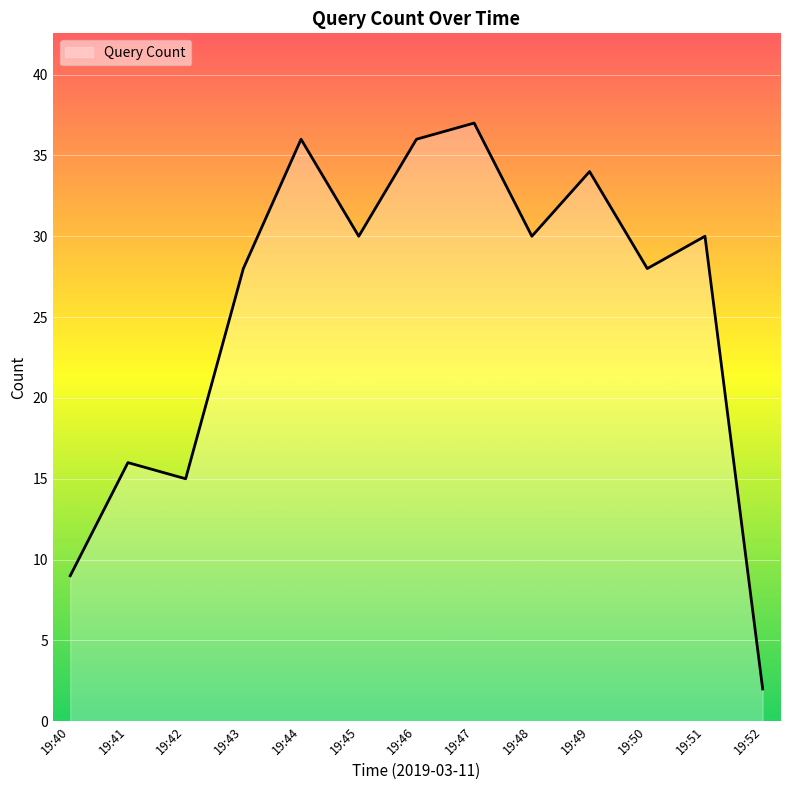

What is the smallest value displayed?

2